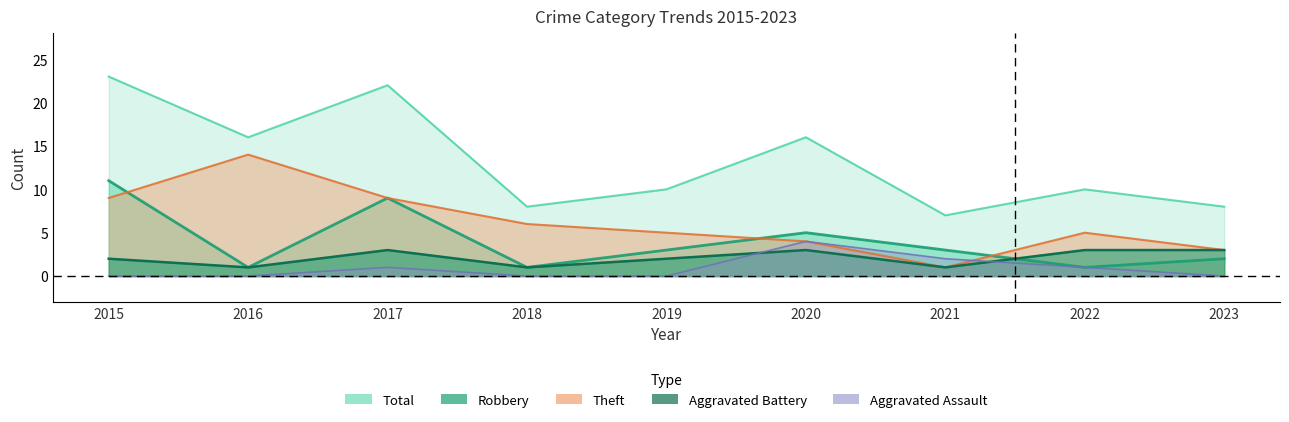

What is the difference between the Robbery values at 2020 and 2016?

4